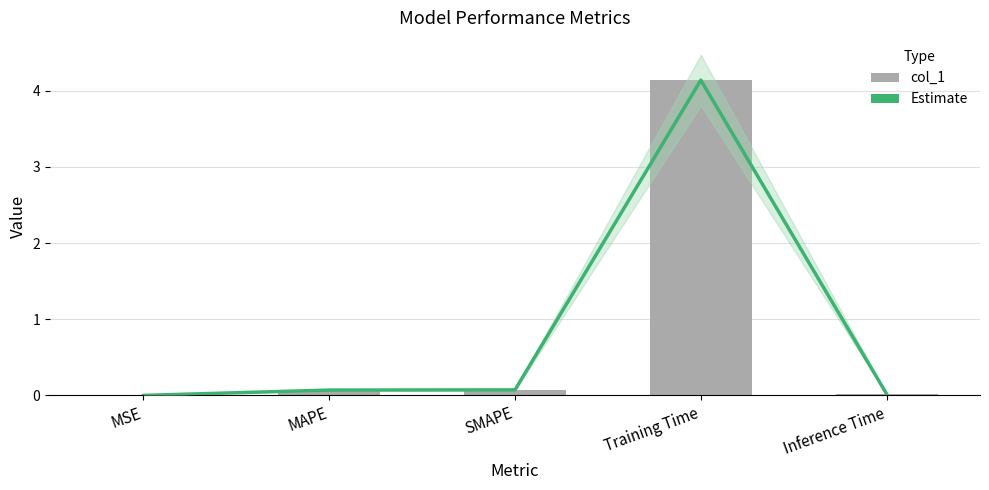

What are all the series names shown in the legend?

Estimate, col_1